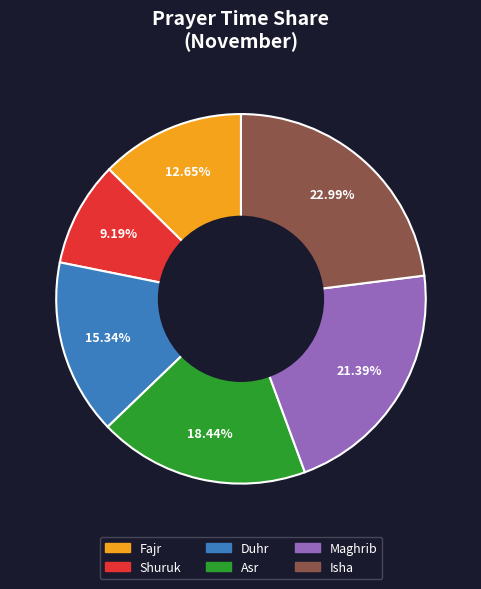

Approximately how many times larger is the value at Isha compared to Asr?

1.2